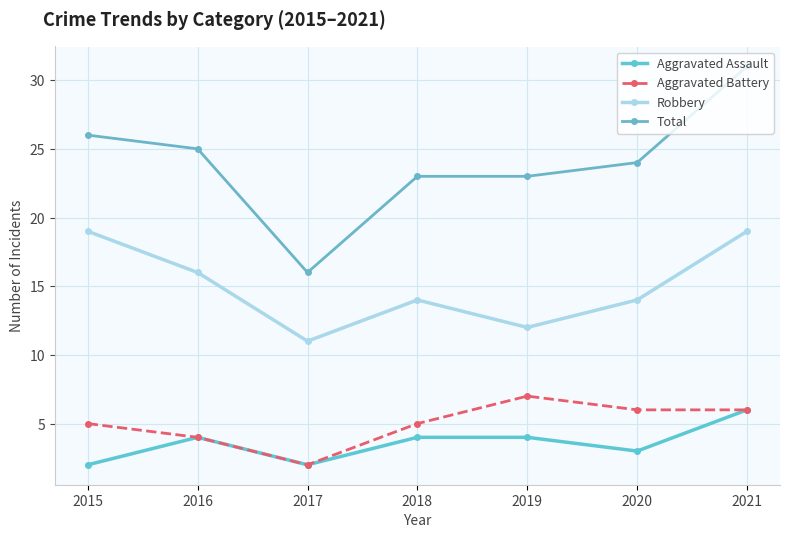

List the series in order of their peak value, highest first.

Total, Robbery, Aggravated Battery, Aggravated Assault